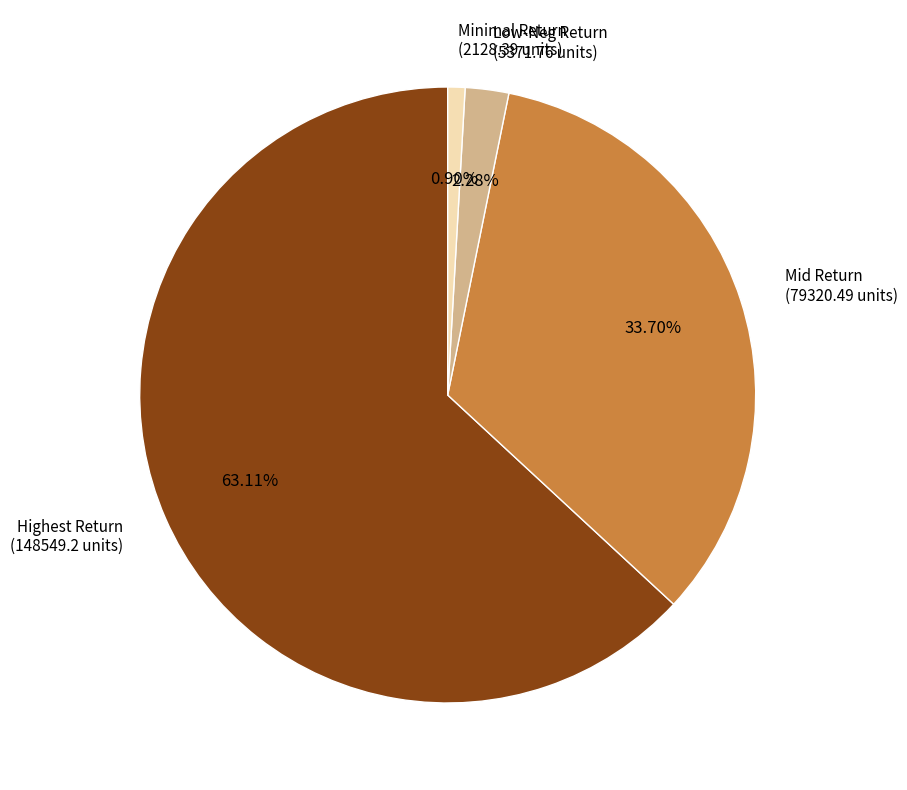

Between Minimal Return (2128.39 units) and Low-Neg Return (5371.76 units), which is larger?

Low-Neg Return (5371.76 units)